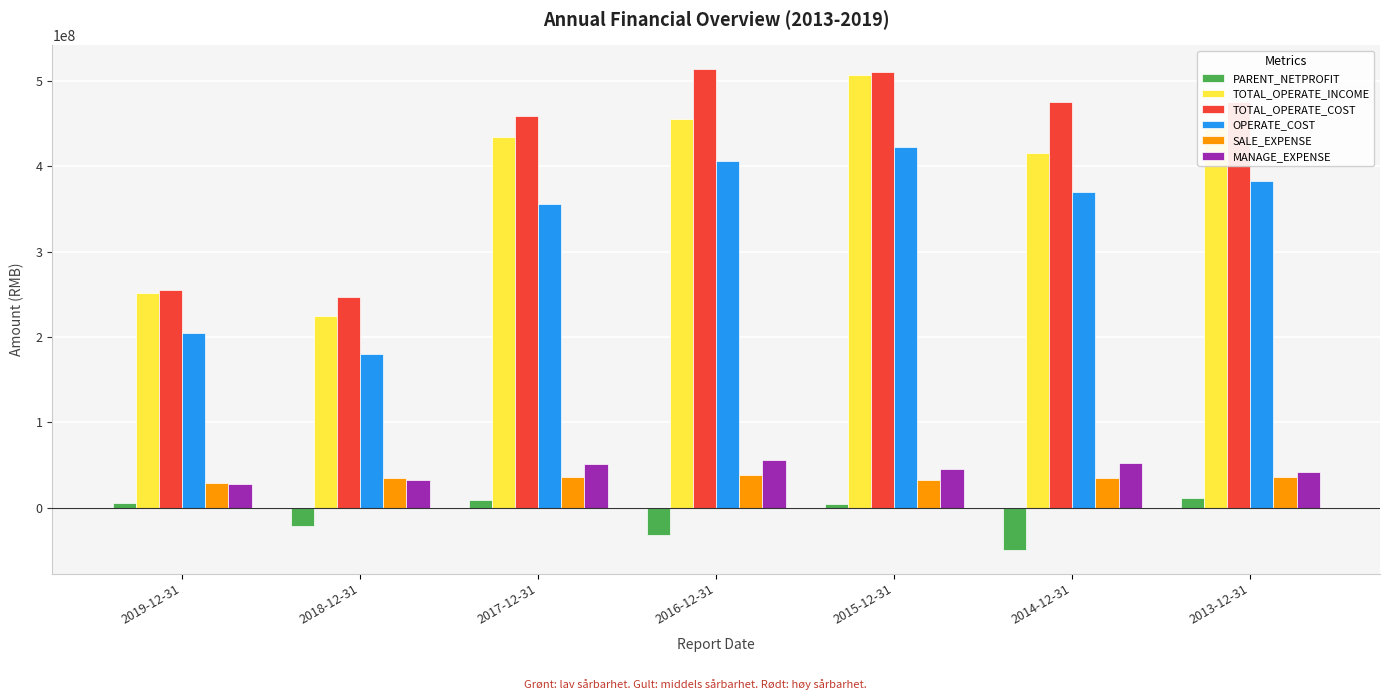

What is the total value across all series at 2015-12-31?

1521270834.3